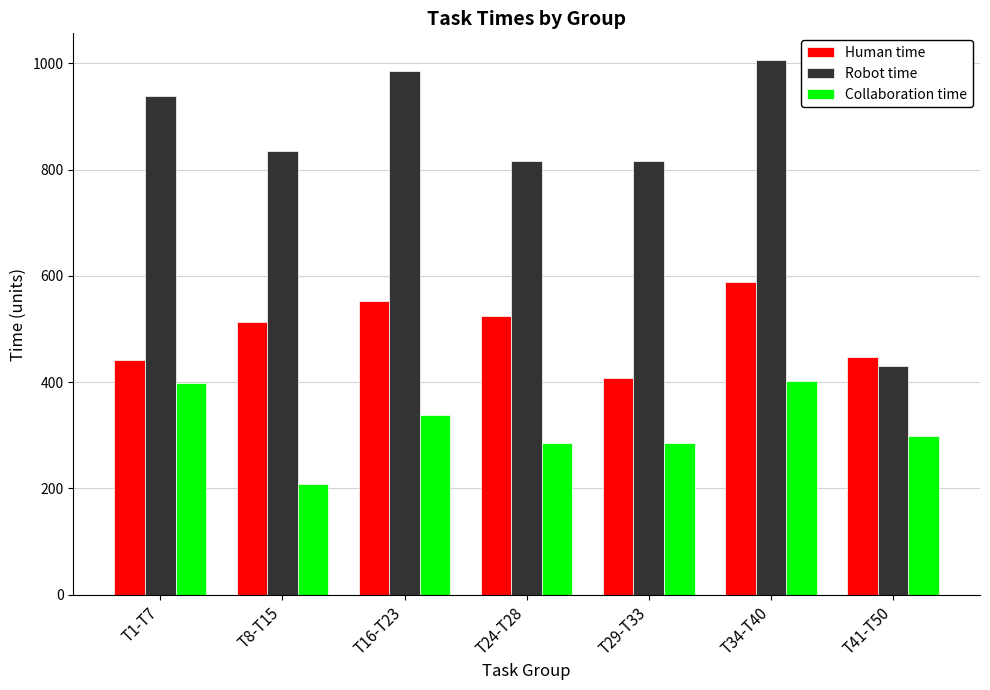

What is the smallest value displayed?

209